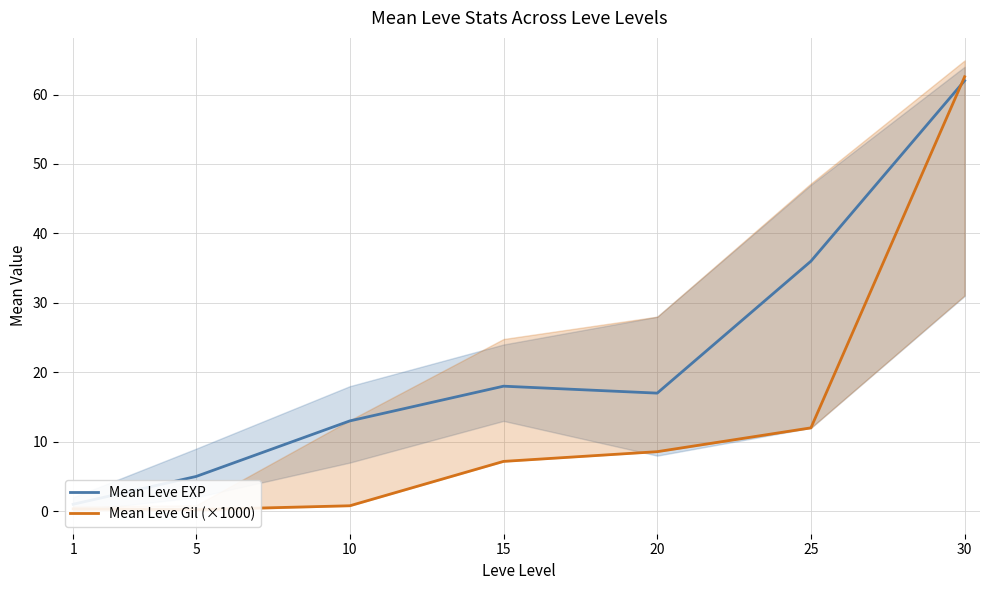

Rank the series by their maximum value, from lowest to highest.

Mean Leve EXP, Mean Leve Gil (×1000)